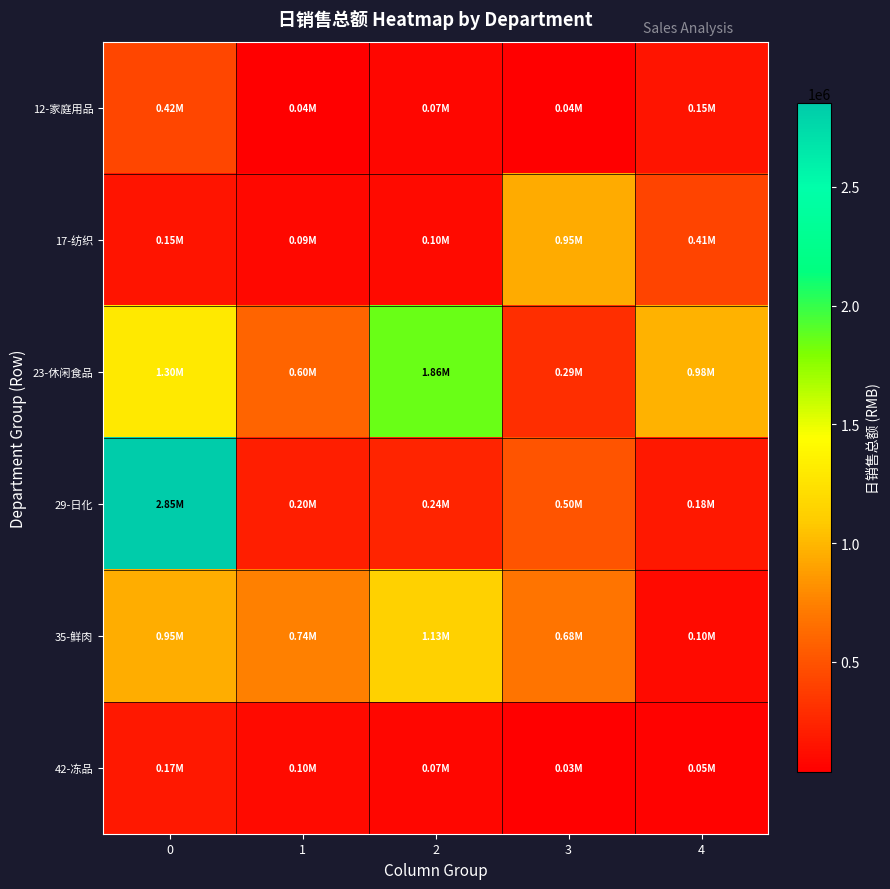

What is the difference between the highest and lowest values at 1?

701075.1